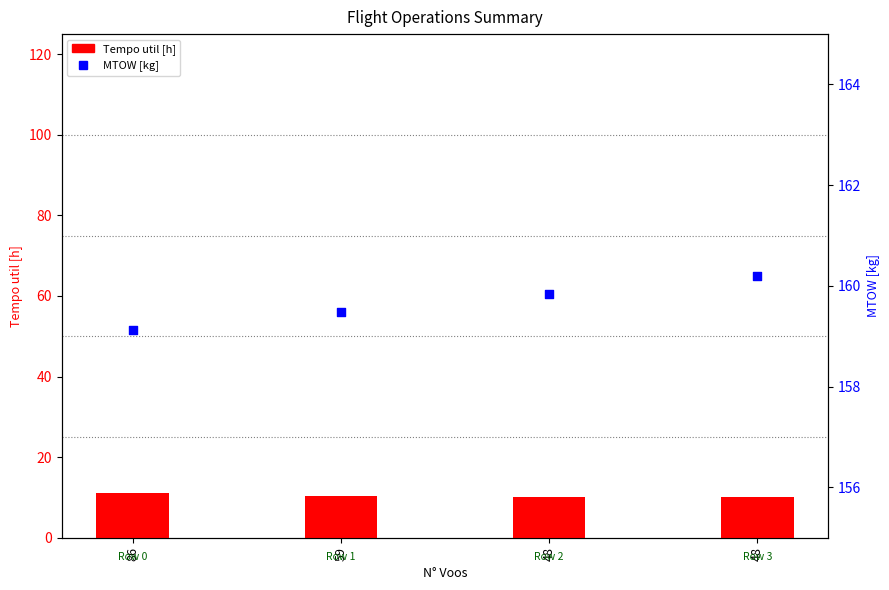

At which category is the sum across all series the highest?

86